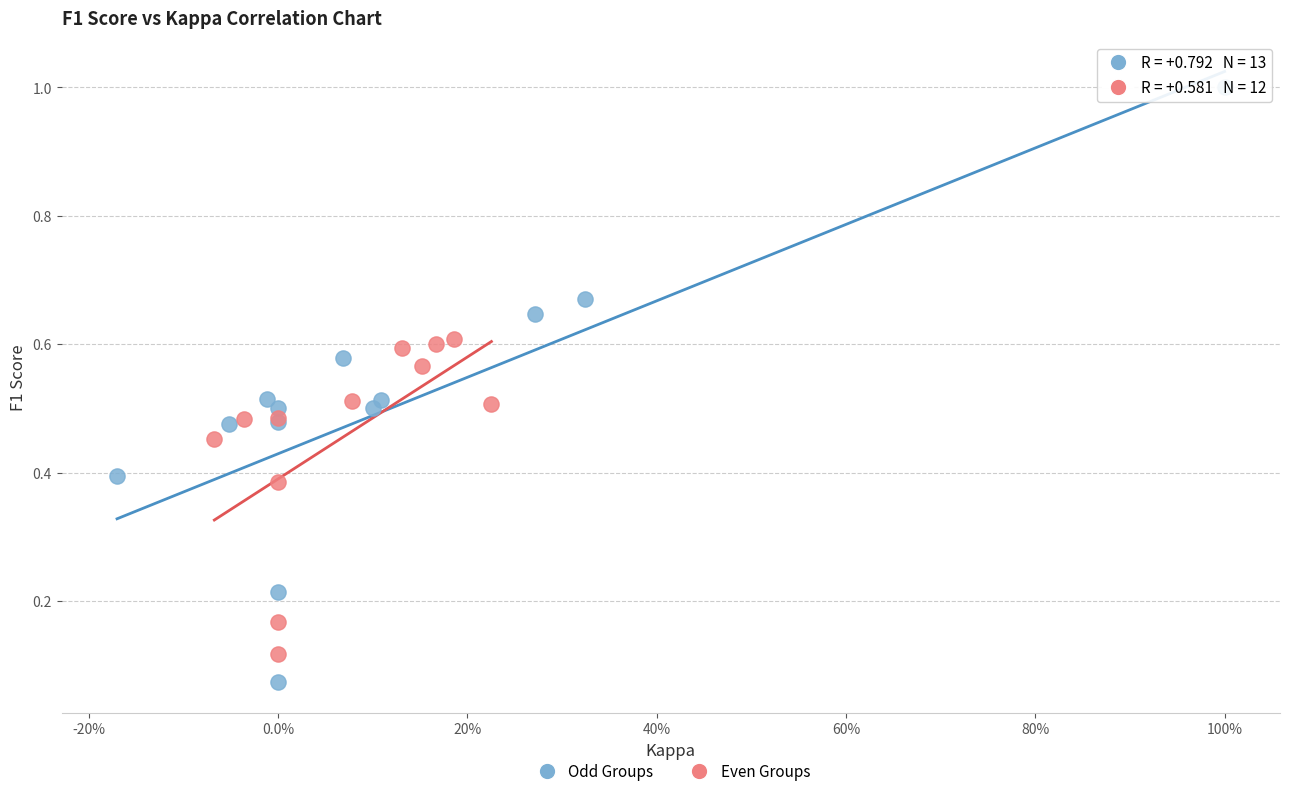

Which series contains the highest Y value?

Odd Groups